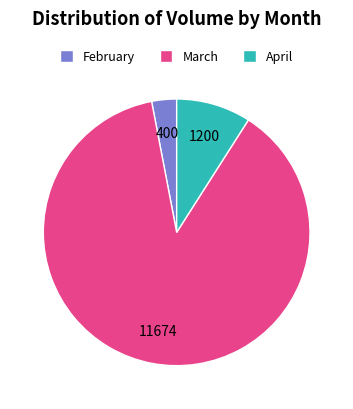

True or false: February accounts for 3% of the total.

True